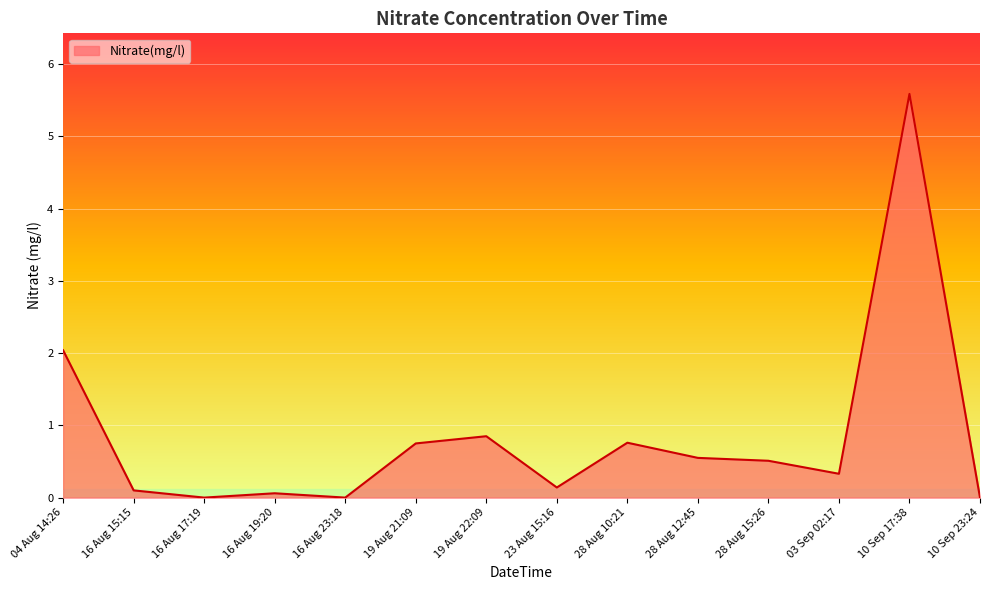

Which has a higher value, 16 Aug 23:18 or 28 Aug 15:26?

28 Aug 15:26